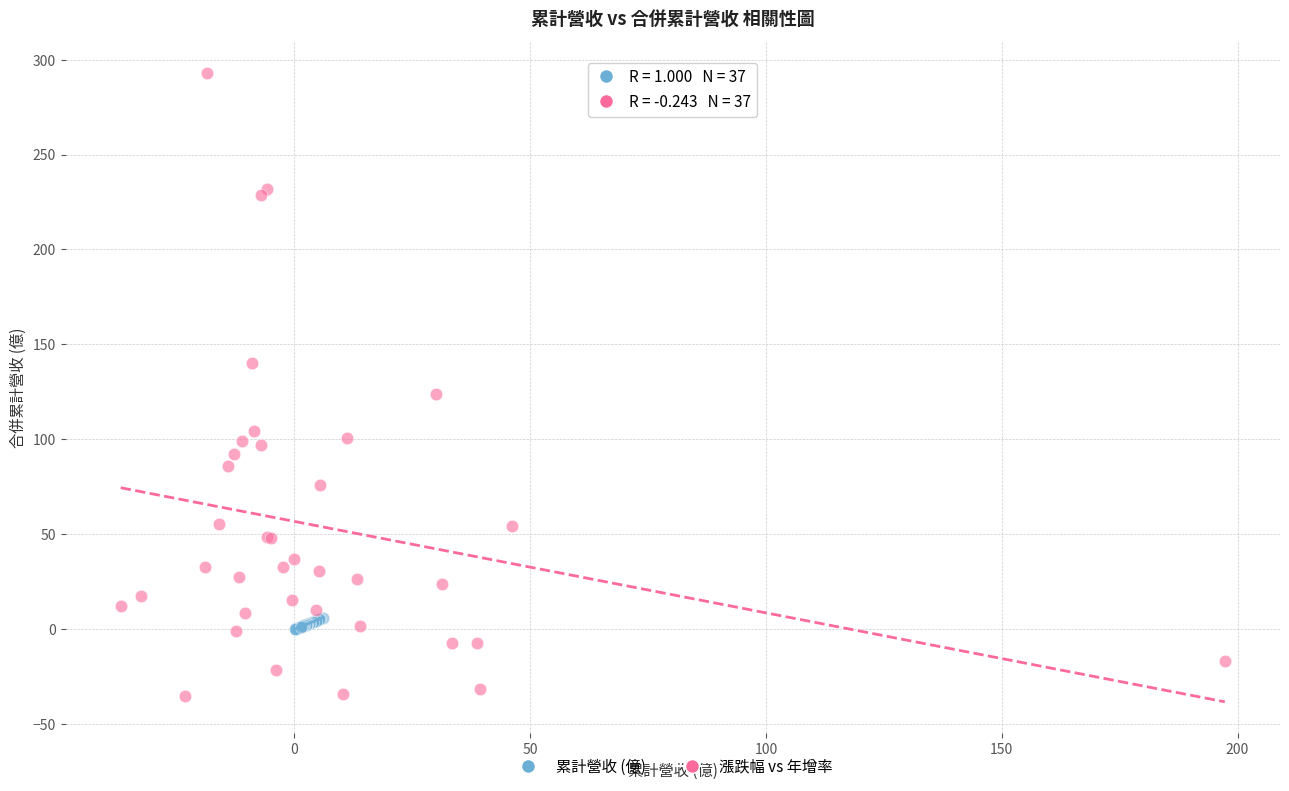

What are all the series names shown in the legend?

累計營收 (億), 漲跌幅 vs 年增率